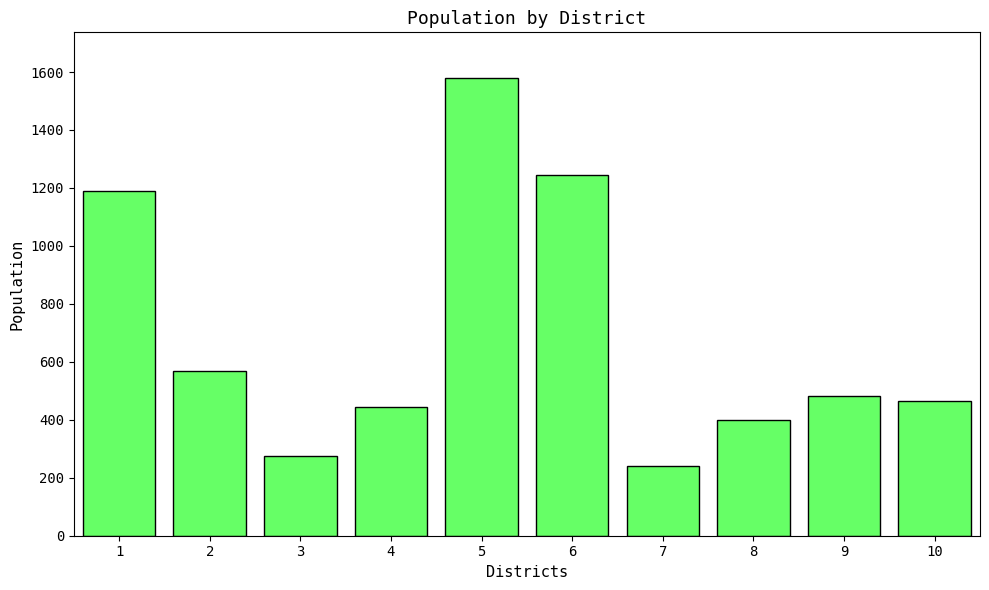

Does the chart contain any negative values?

No